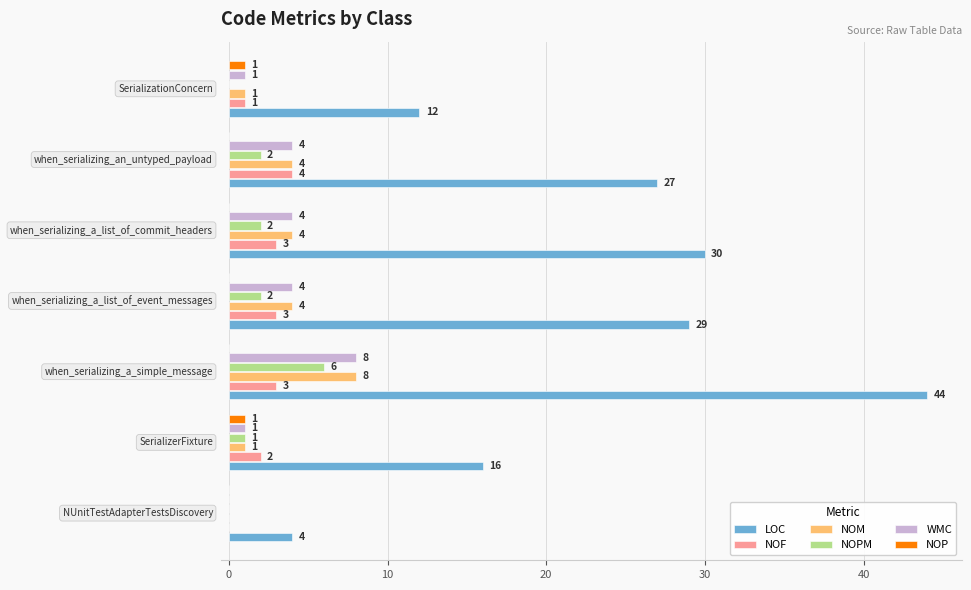

Which series has the largest total across all categories?

LOC